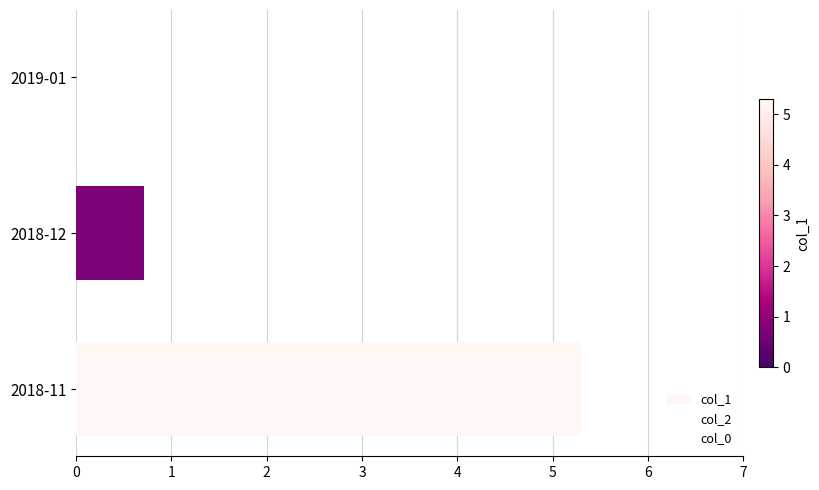

Are the bars horizontal?

Yes